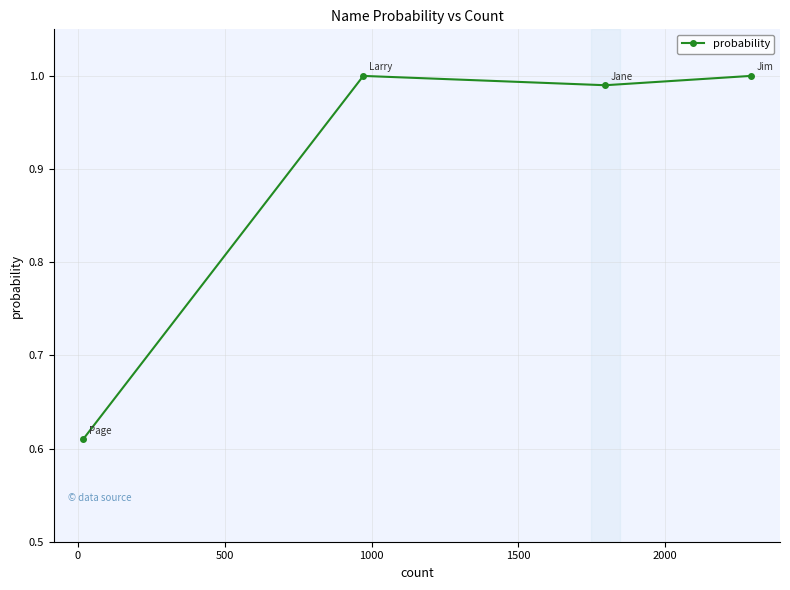

What is the sum of all values?

3.6